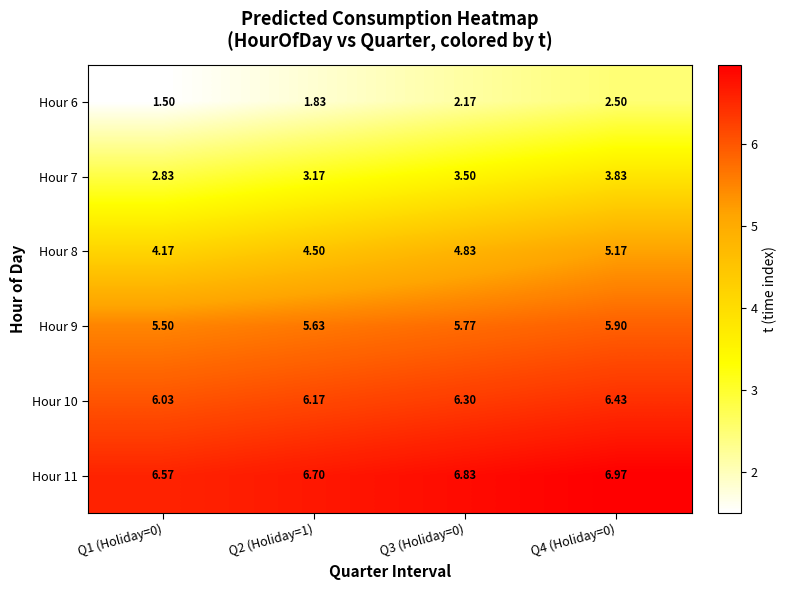

Is the value of Hour 10 at Q1 (Holiday=0) greater than the value of Hour 9 at Q2 (Holiday=1)?

Yes